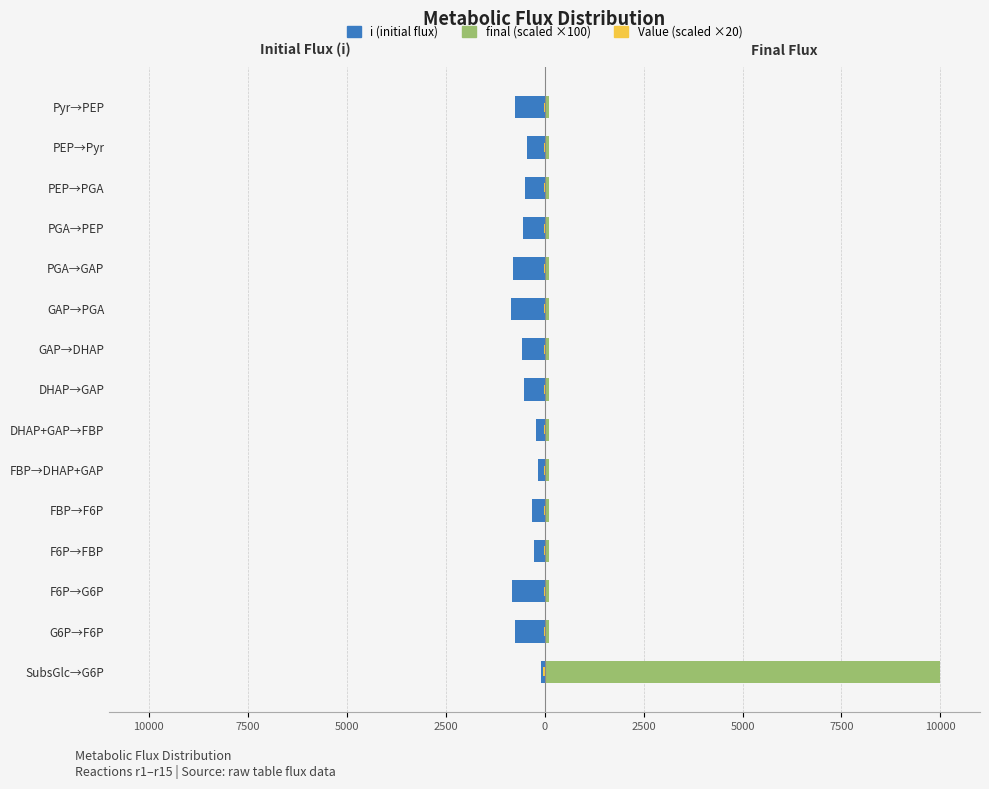

Is the value of Value (Stdev scale) at G6P→F6P greater than the value of i (flux initial) at DHAP+GAP→FBP?

Yes